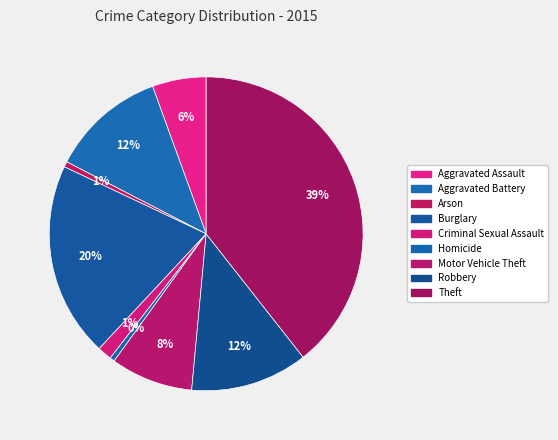

What is the total percentage of Arson and Criminal Sexual Assault?

2.0%